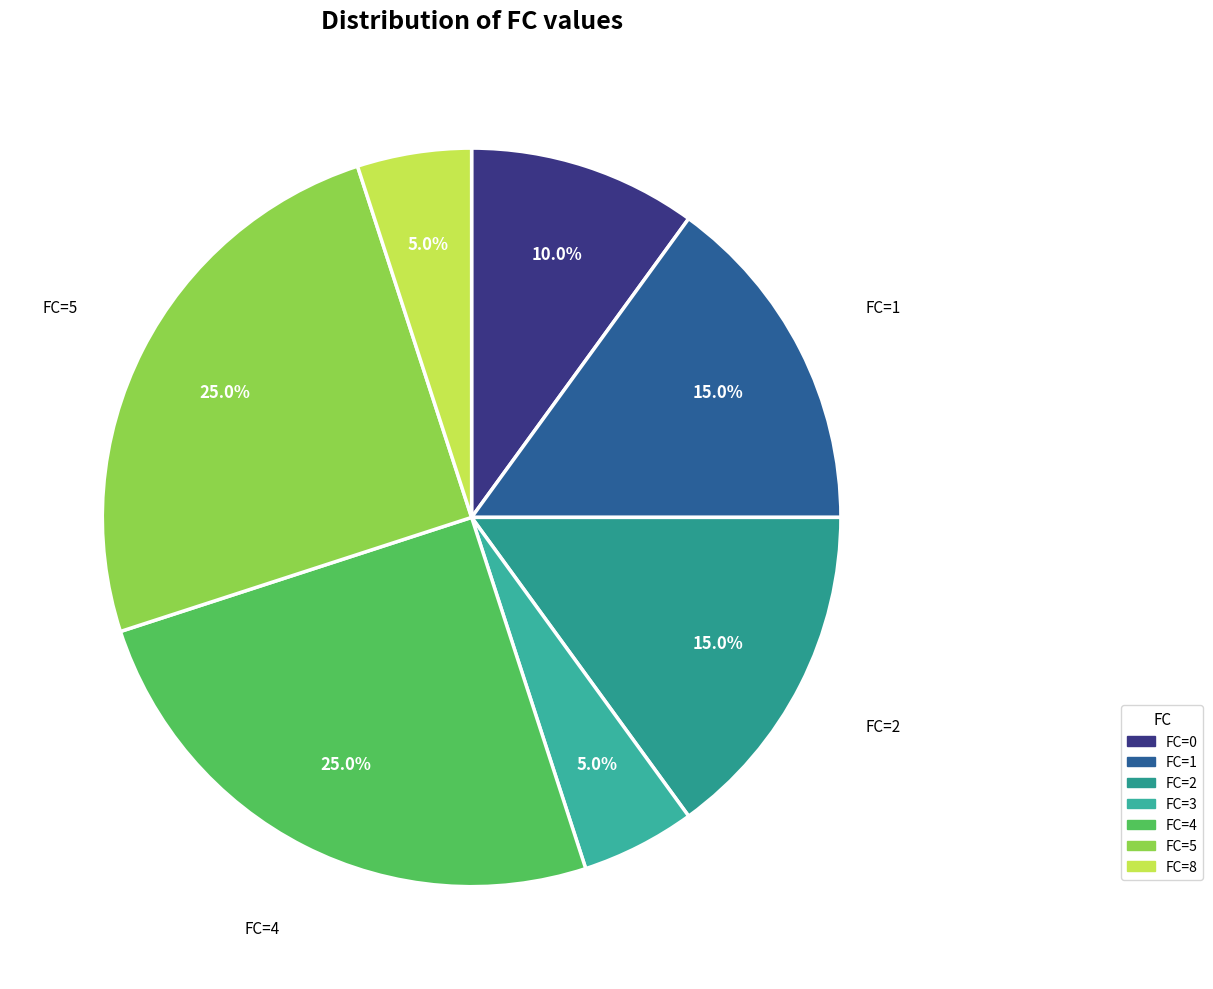

Count the number of slices in the pie.

7